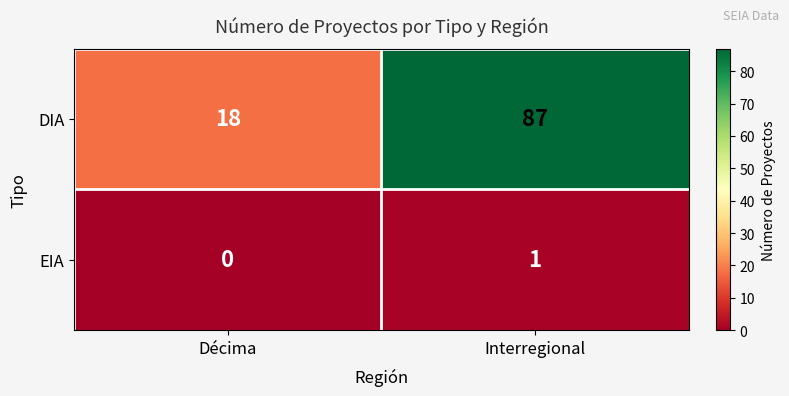

At which category does the chart reach its minimum across all series?

Décima